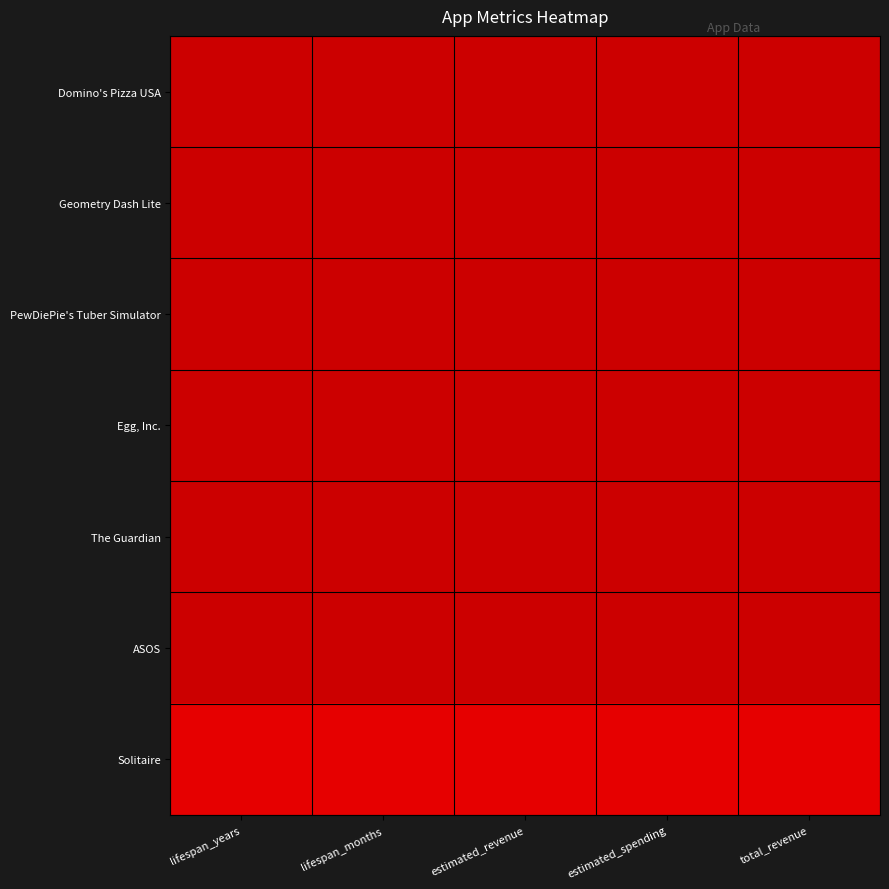

At which category is the sum across all series the highest?

lifespan_years